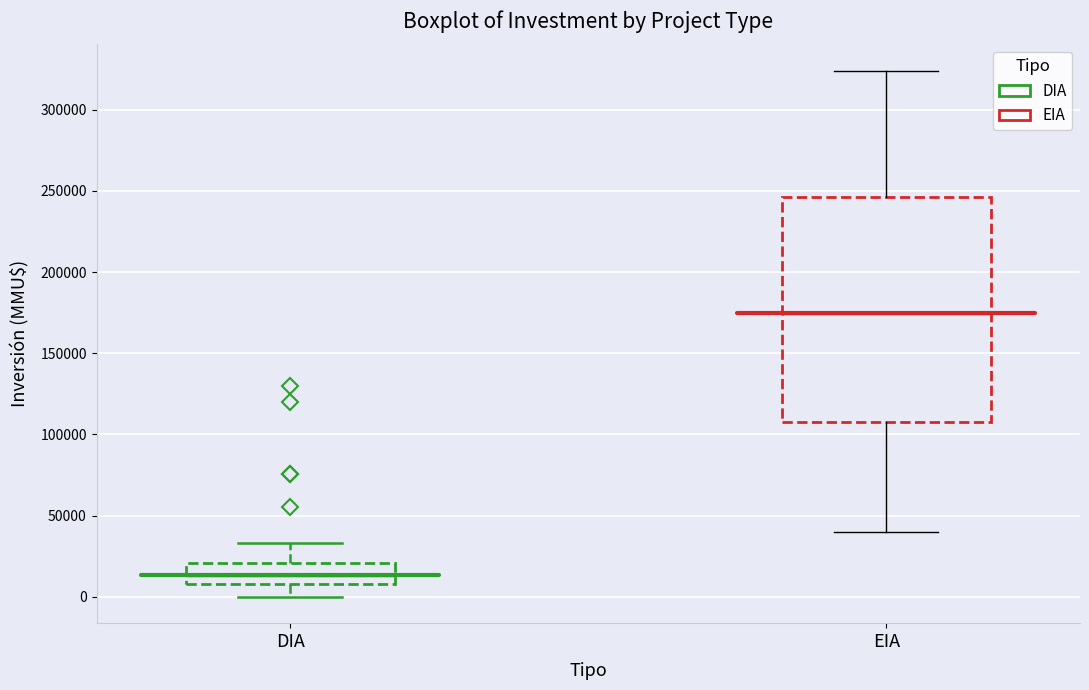

Which box's median line is the lowest?

DIA